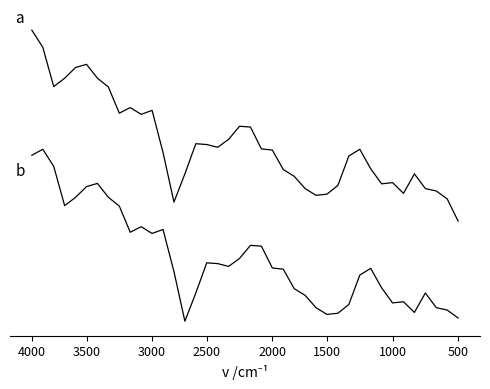

Does the chart display data point markers on the line(s)?

No